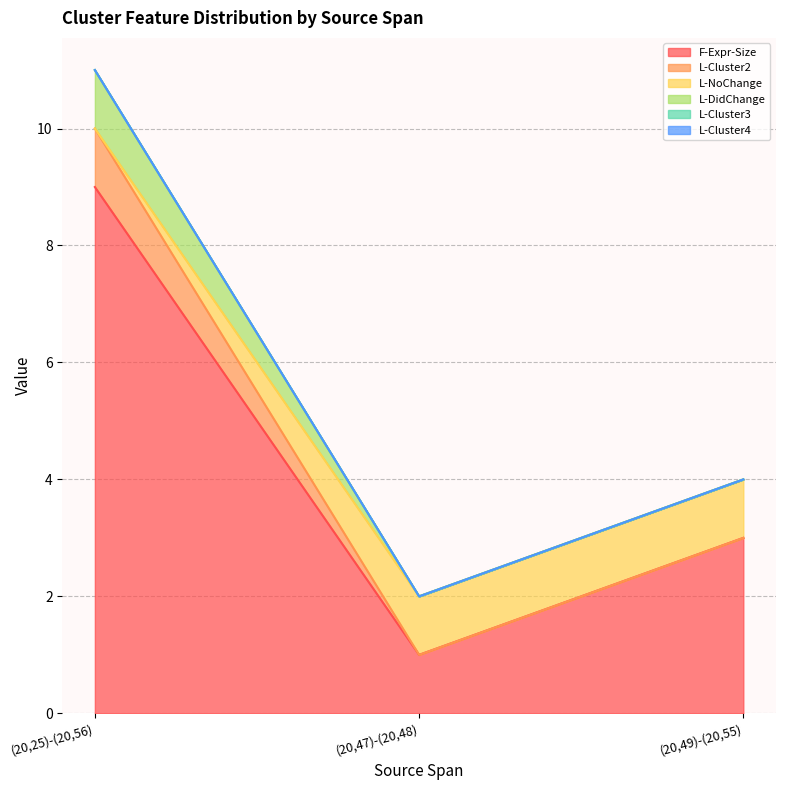

How many lines are shown in the chart?

6